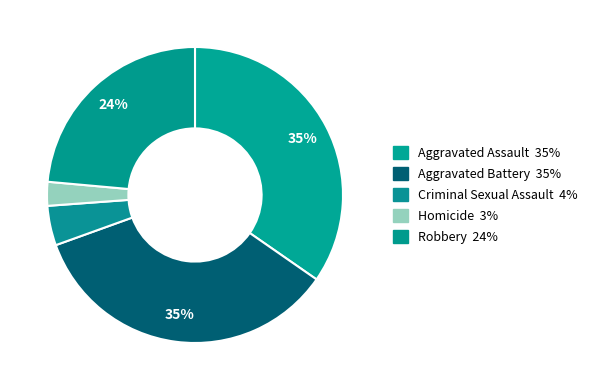

True or false: Criminal Sexual Assault accounts for 1% of the total.

False